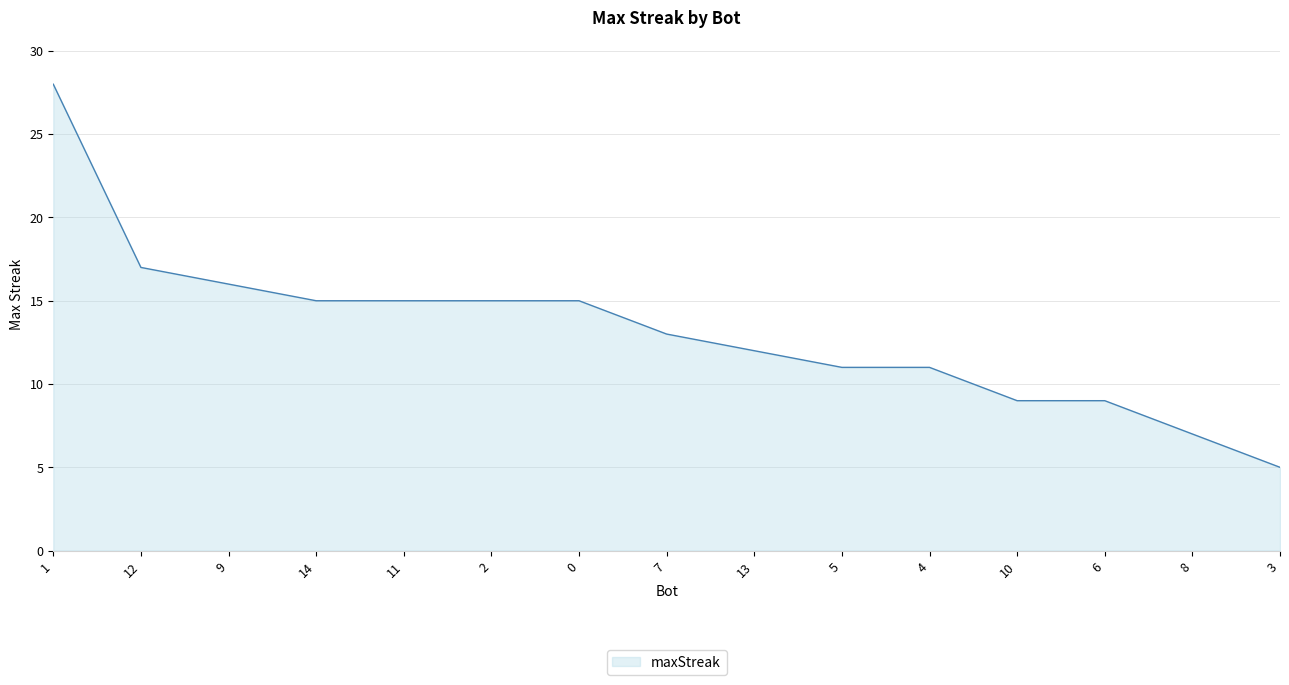

What value does the data have at 13?

12